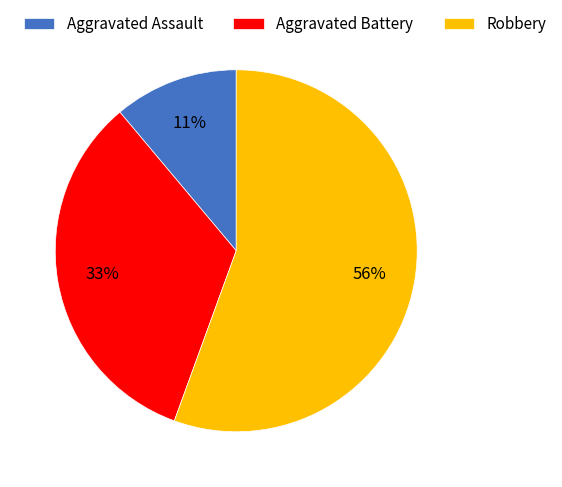

The Aggravated Assault slice represents 11% of the pie. True or false?

True